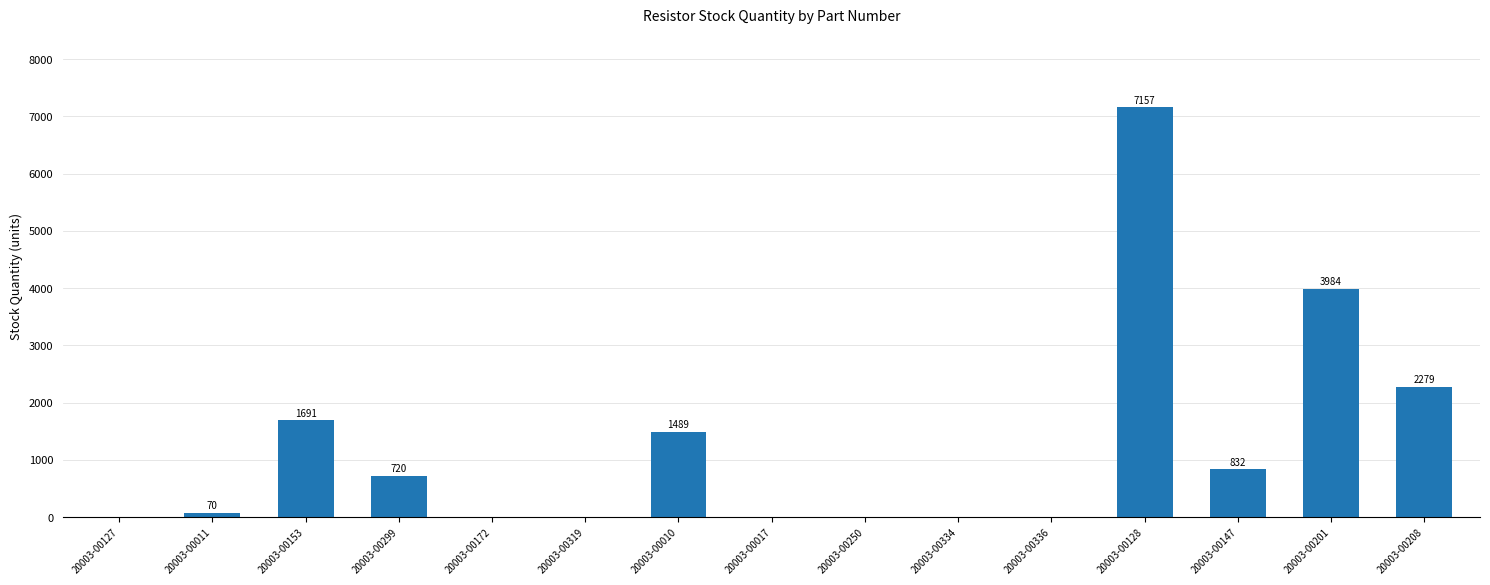

Reading left to right, what are all the values shown in this chart?

20003-00127=0	20003-00011=70	20003-00153=1691	20003-00299=720	20003-00172=0	20003-00319=0	20003-00010=1489	20003-00017=0	20003-00250=0	20003-00334=0	20003-00336=0	20003-00128=7157	20003-00147=832	20003-00201=3984	20003-00208=2279